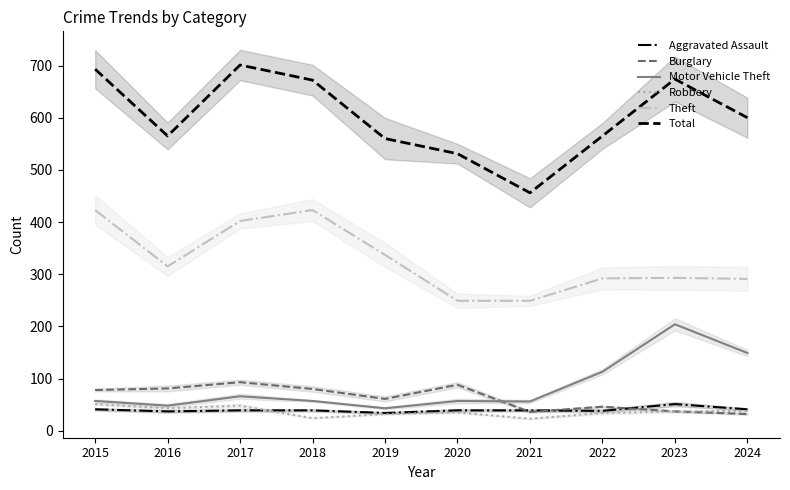

What is the value of the Theft point at the 5th from the left?

337